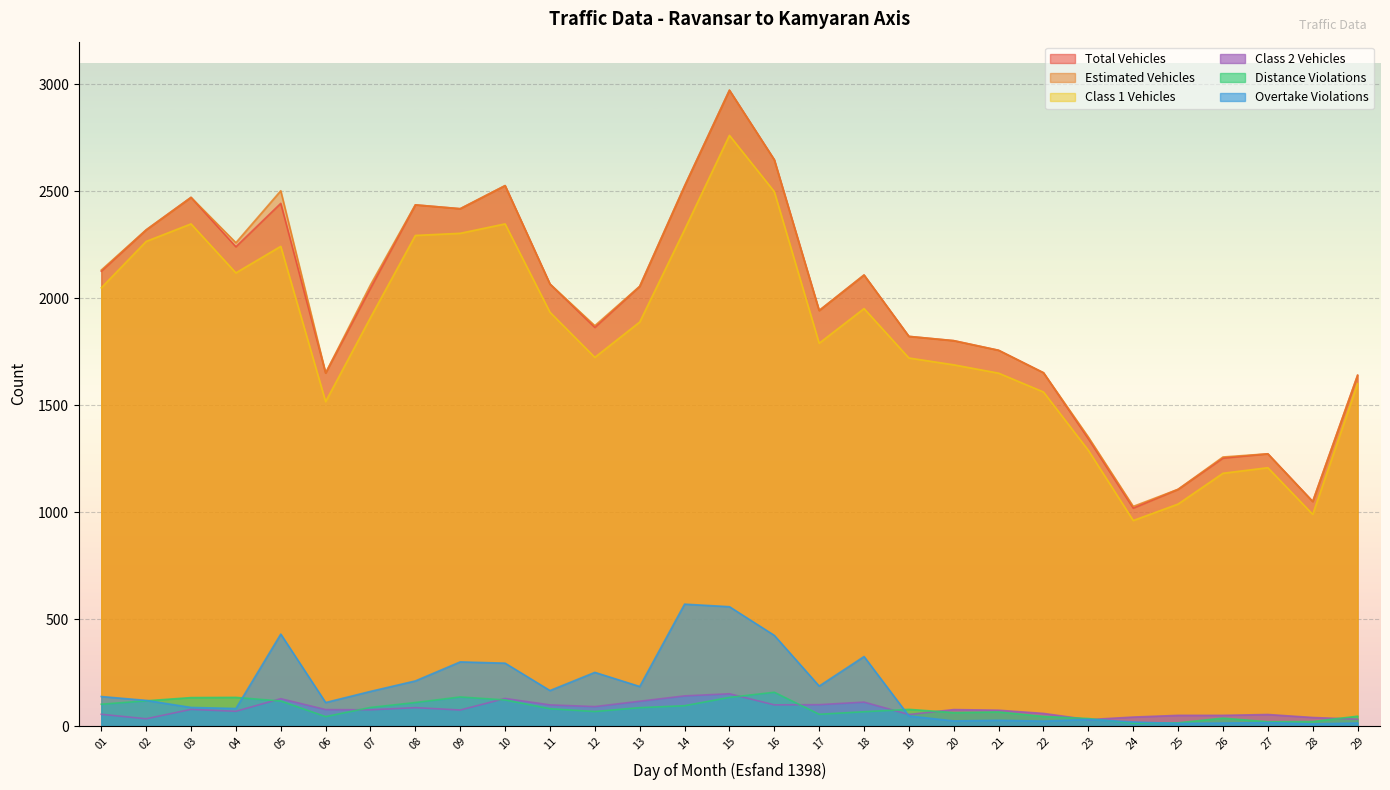

How many values in the total_vehicles series are below 2047?

14